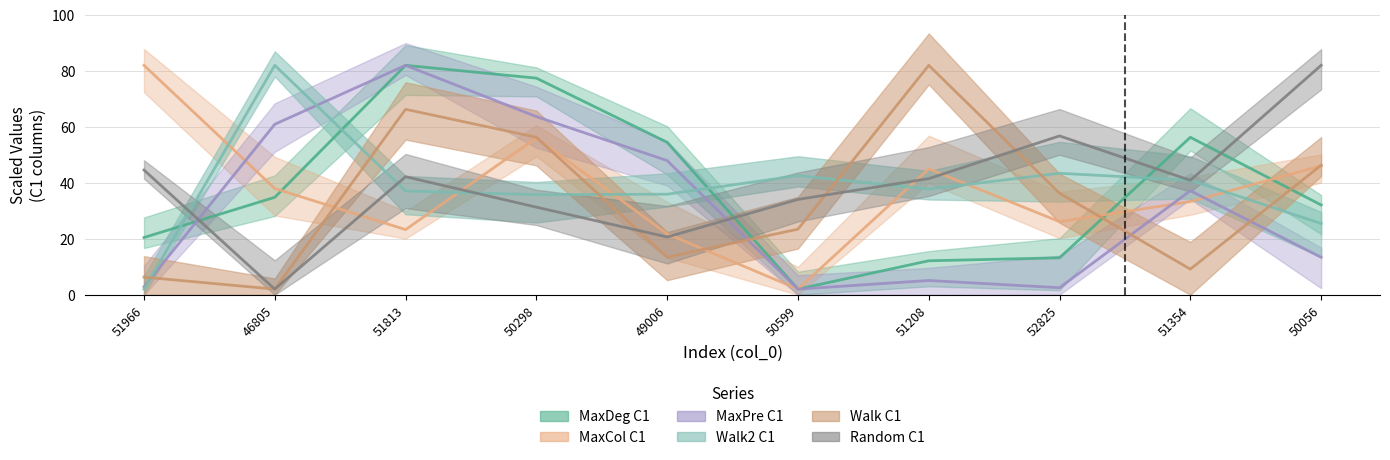

Which label corresponds to the largest value in the chart?

51813